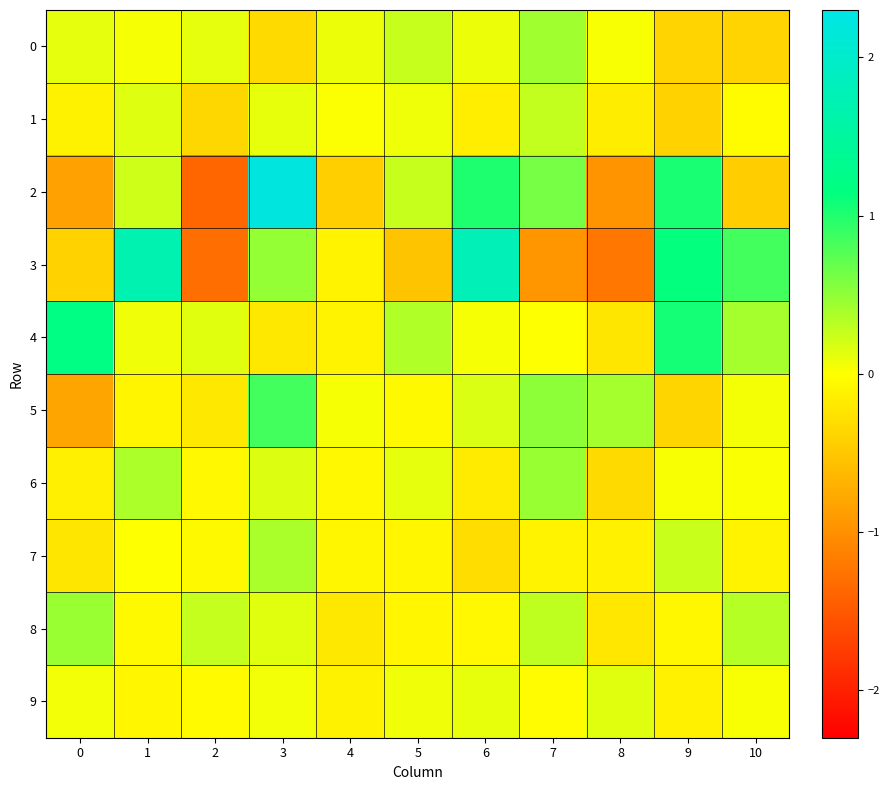

Rank the series at 8 from lowest to highest value.

3, 2, 6, 4, 8, 1, 7, 0, 9, 5